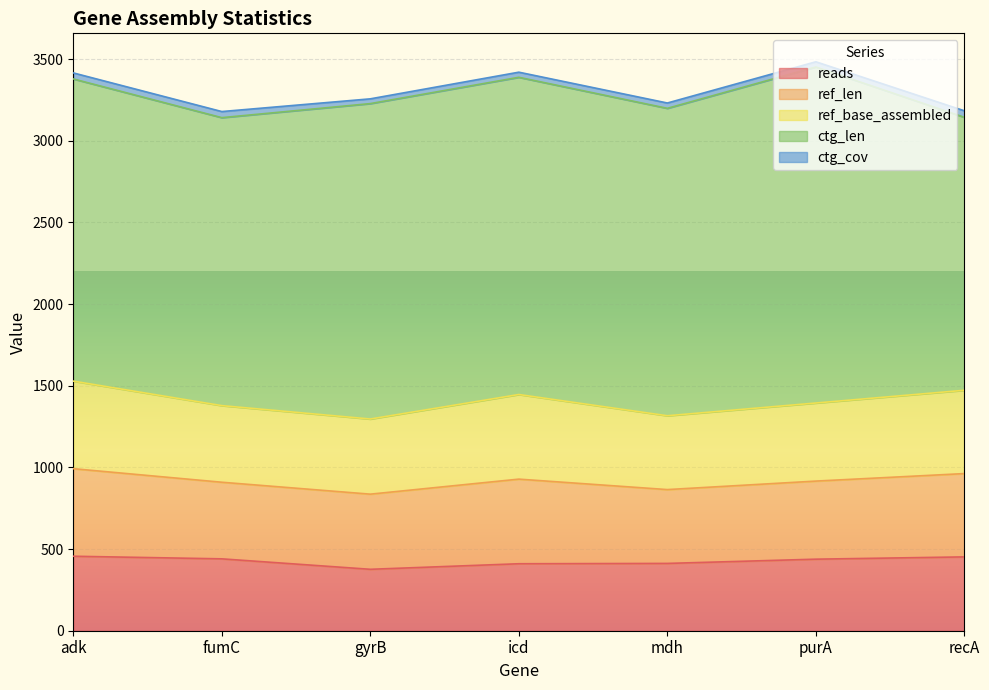

Does the chart display data point markers on the line(s)?

No